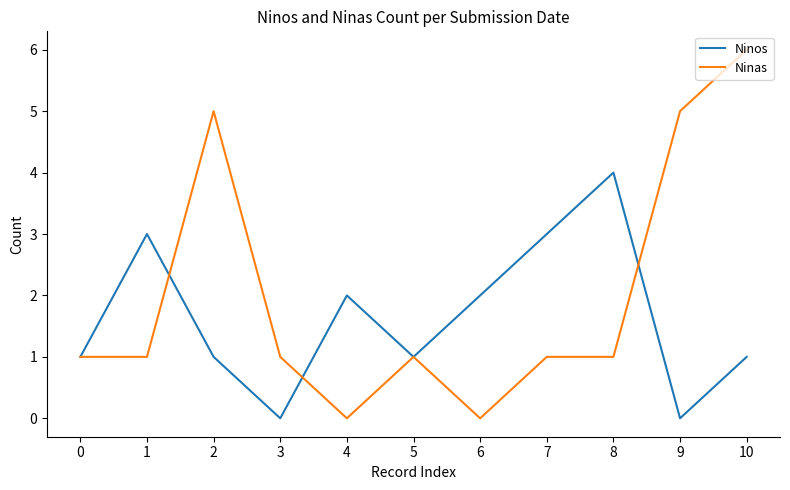

Rank the series at 8 from lowest to highest value.

Ninas, Ninos